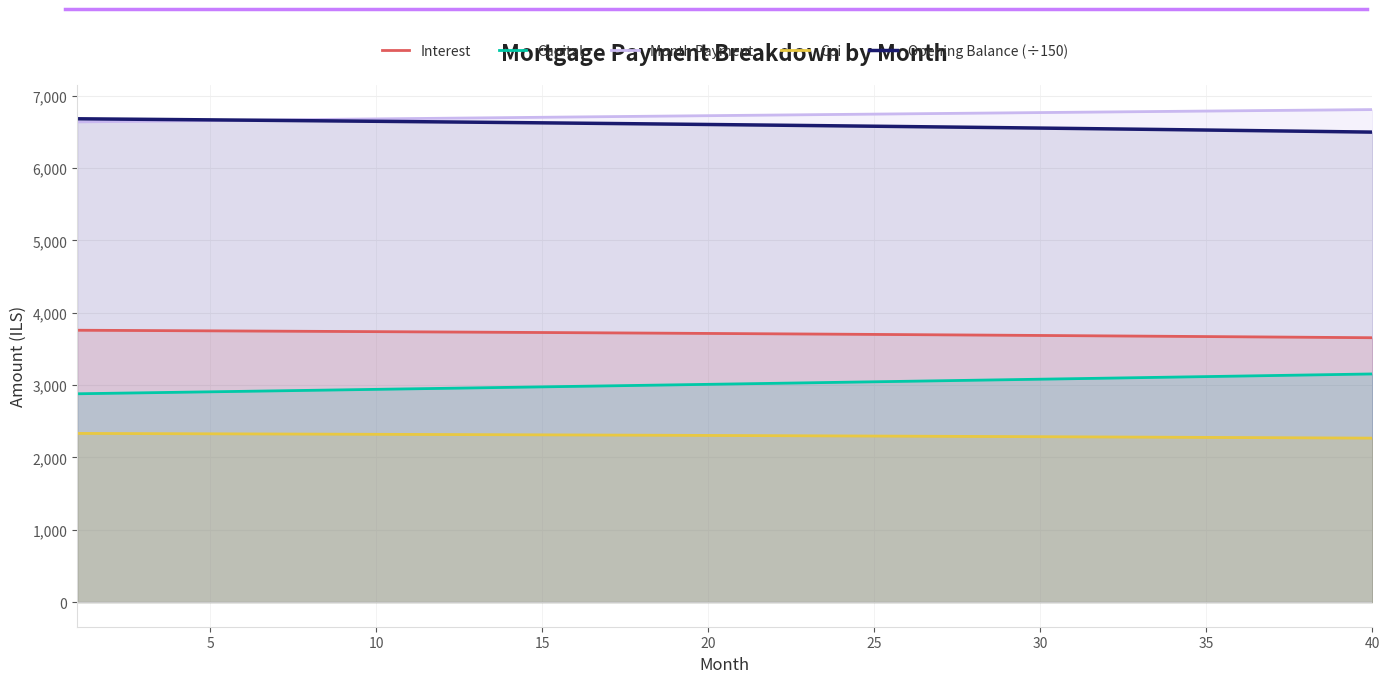

Does the chart display data point markers on the line(s)?

No